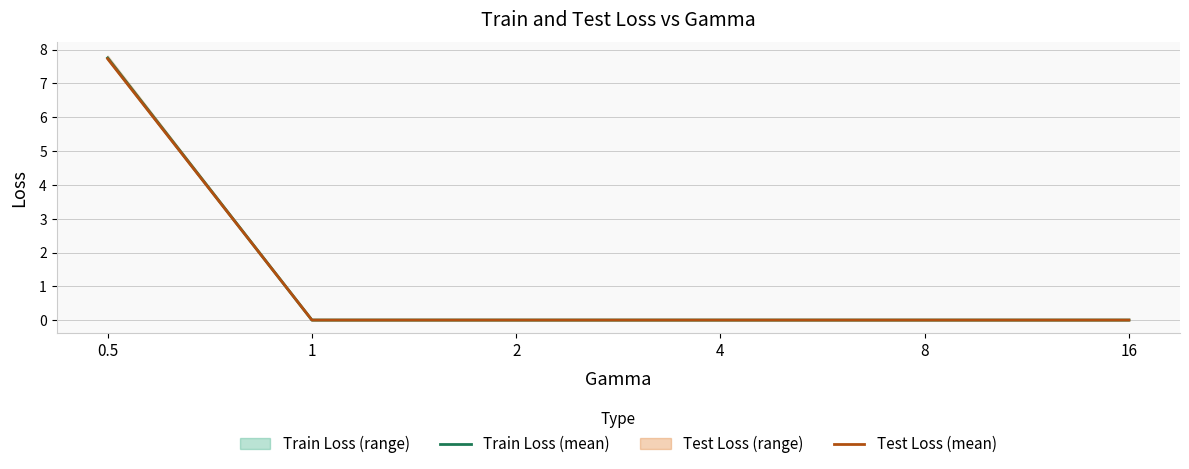

The value of Train Loss (mean) at 0.5 is 7.8. True or false?

True